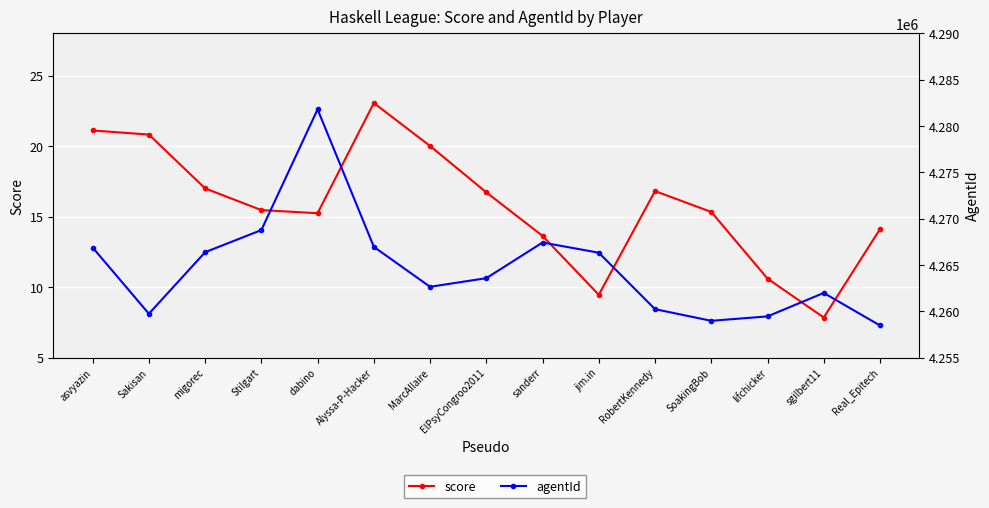

The value of score at Sakisan is 20.8. True or false?

True